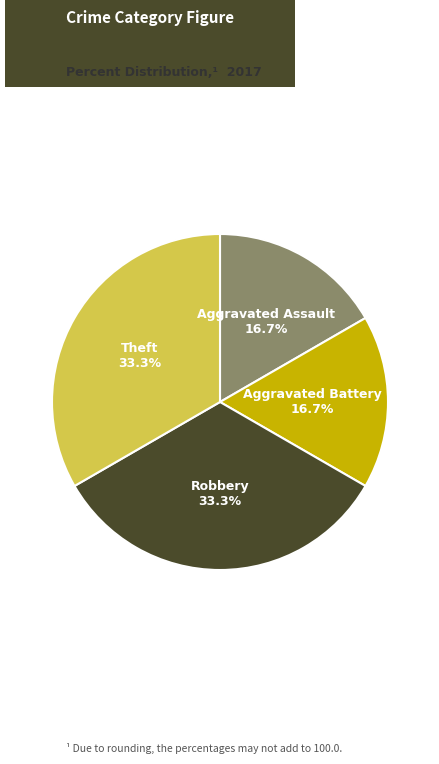

Is there a majority slice in this chart?

No